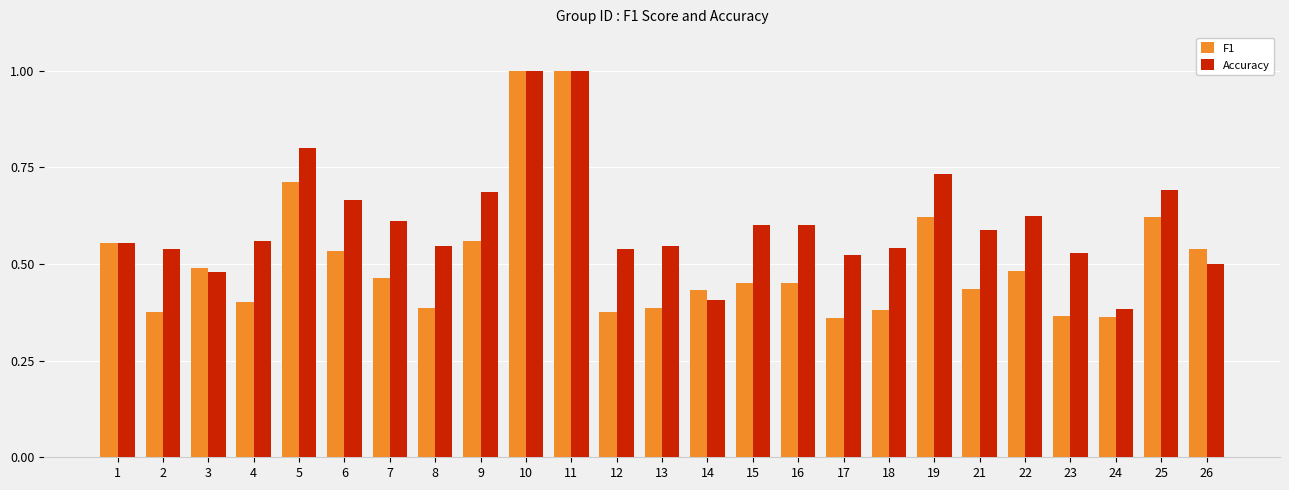

Is it true that F1 equals 0.5 at 3?

True